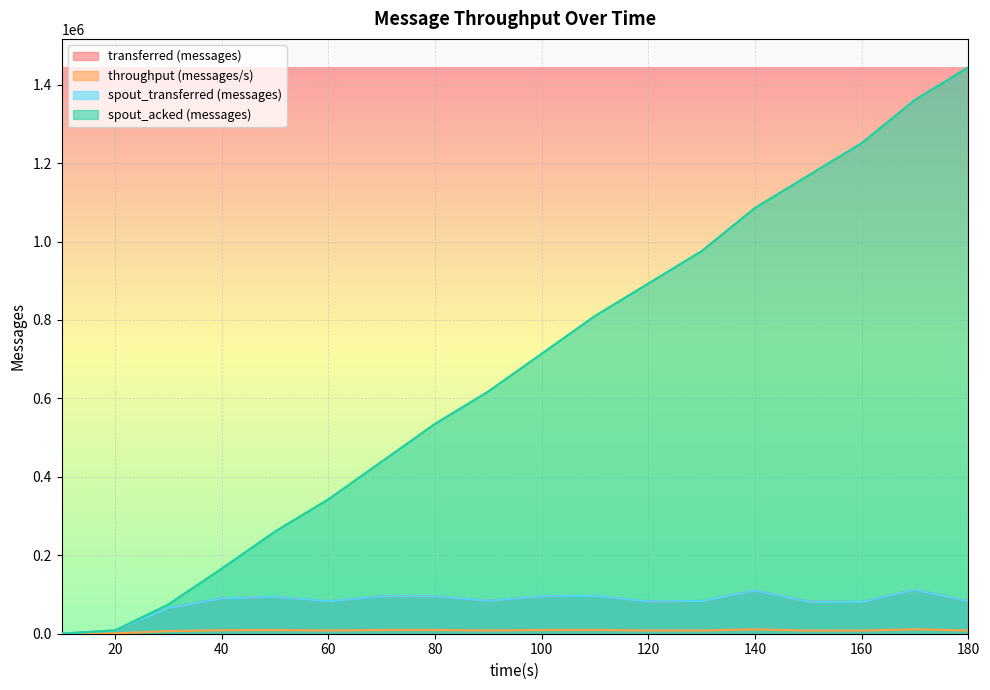

What is the greatest value displayed?

1444360